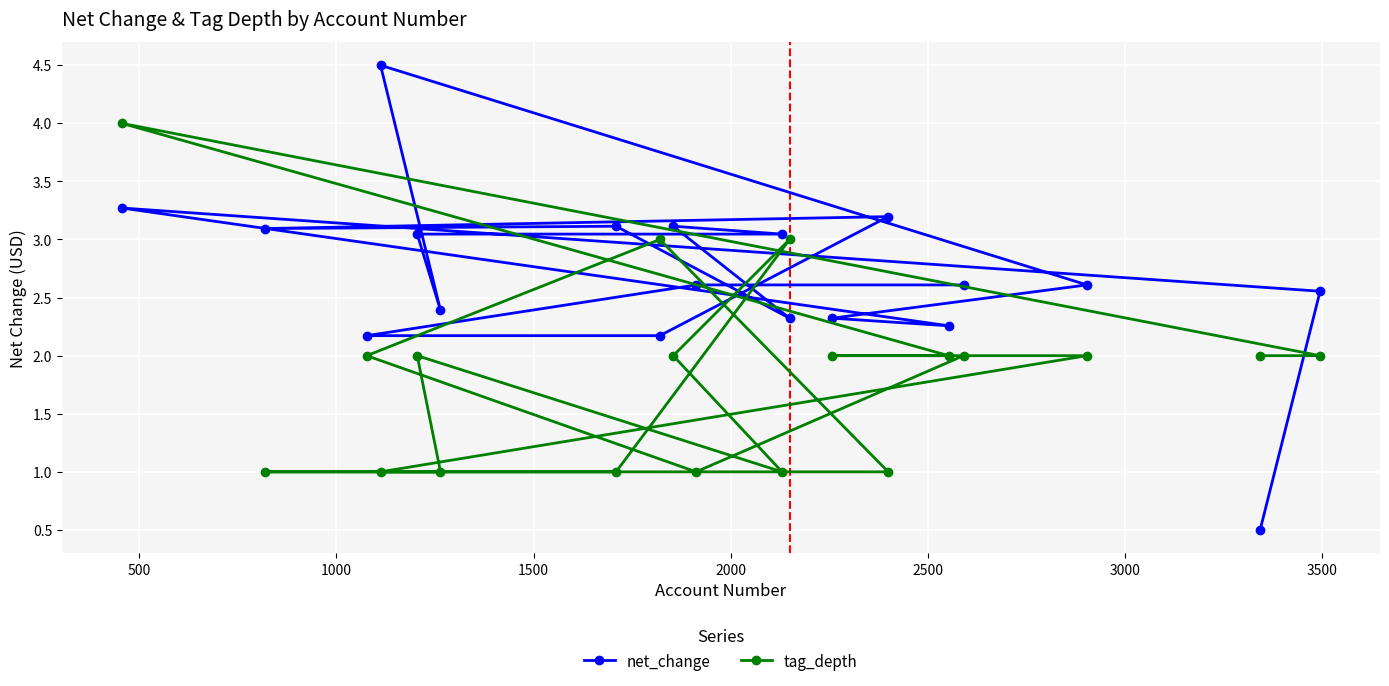

What is the minimum value for tag_depth?

1.0